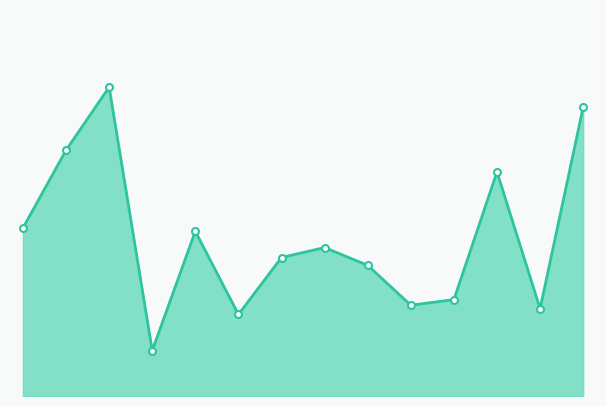

Does the chart have visible grid lines?

No